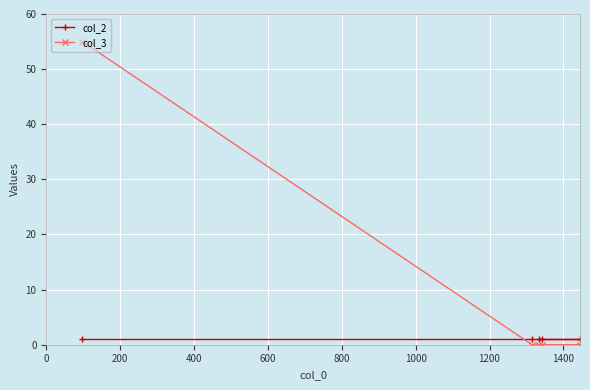

Reading left to right, what are all the values shown in this chart?

col_2: 1	1	1	1	1
col_3: 55	0	0	0	0